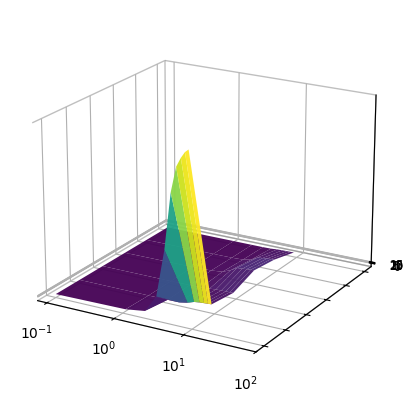

Reading left to right, extract all data points from this chart.

CH: 0	16	61	339	1120	2038	2450	2600	2700	2750
GR: 0	0	0	0	27	63	75	80	85	88
JU: 0	1	5	9	18	28	30	32	33	34
VS: 0	7	16	36	92	153	160	168	172	175
BL: 0	1	4	12	40	99	110	118	122	125
ZG: 0	0	0	0	3	12	15	17	18	19